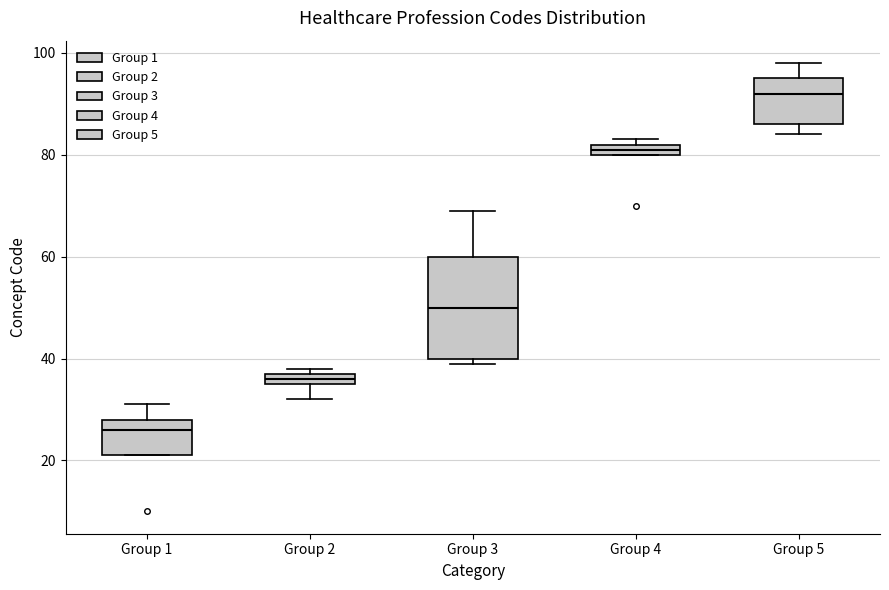

Which box is the tallest, from its lower edge to its upper edge?

Group 3